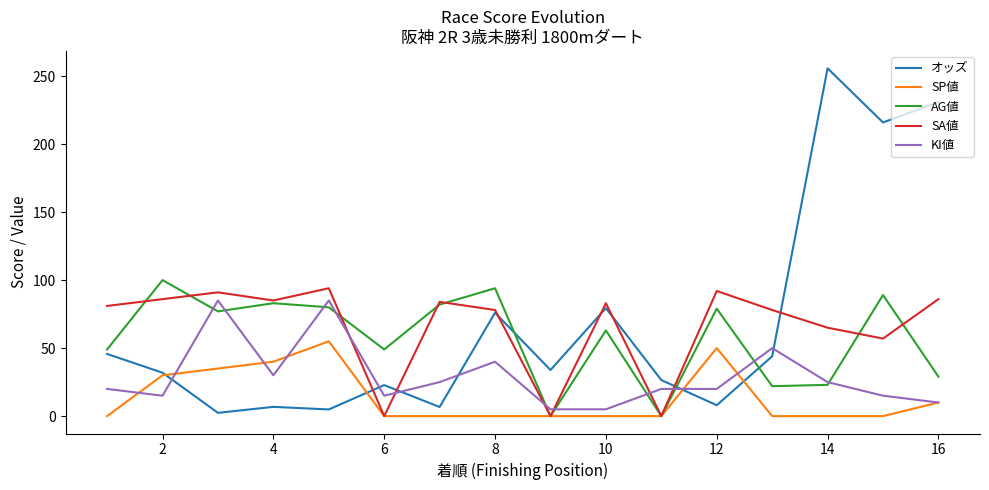

After their last crossing, which series has the higher values: KI値 or オッズ?

オッズ